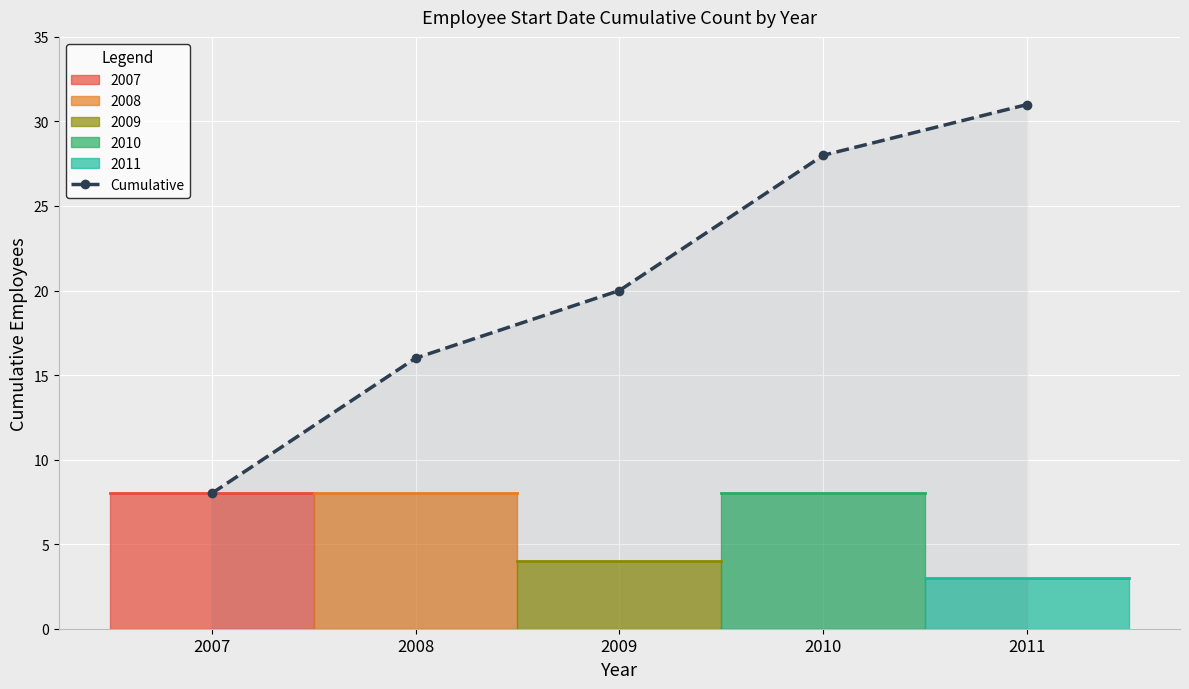

Where is the data nearest to the value 19?

2009